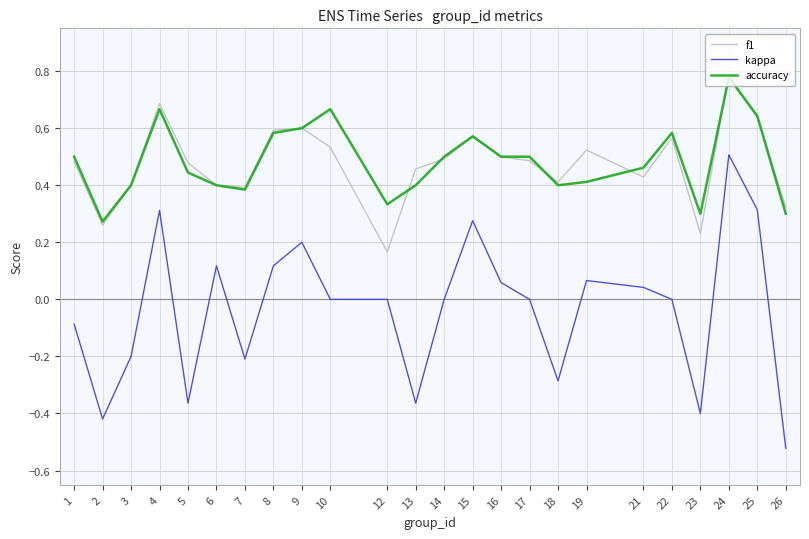

True or false: f1 and kappa intersect in this chart.

False